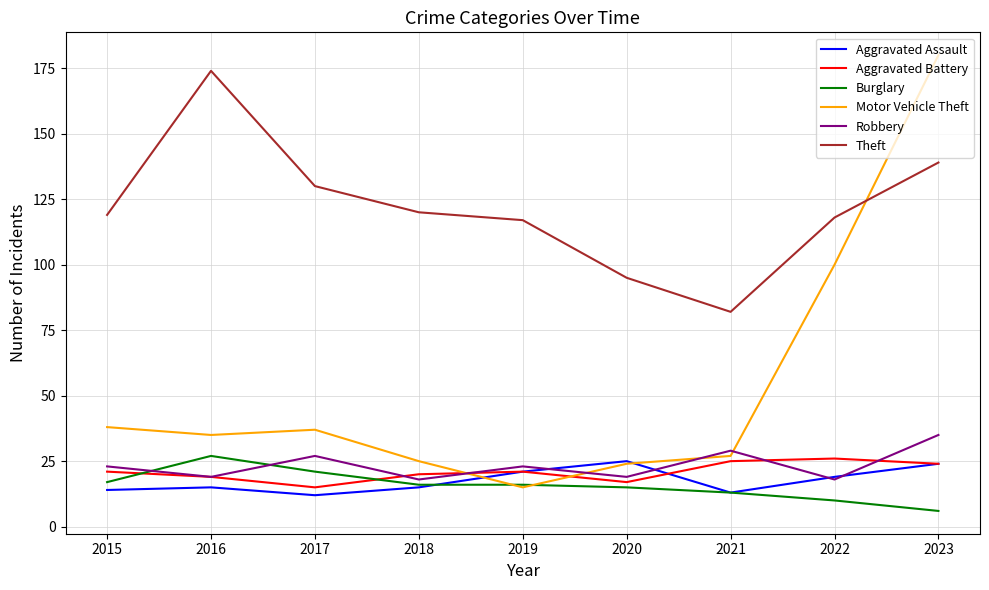

How many categories are shown in the chart?

9